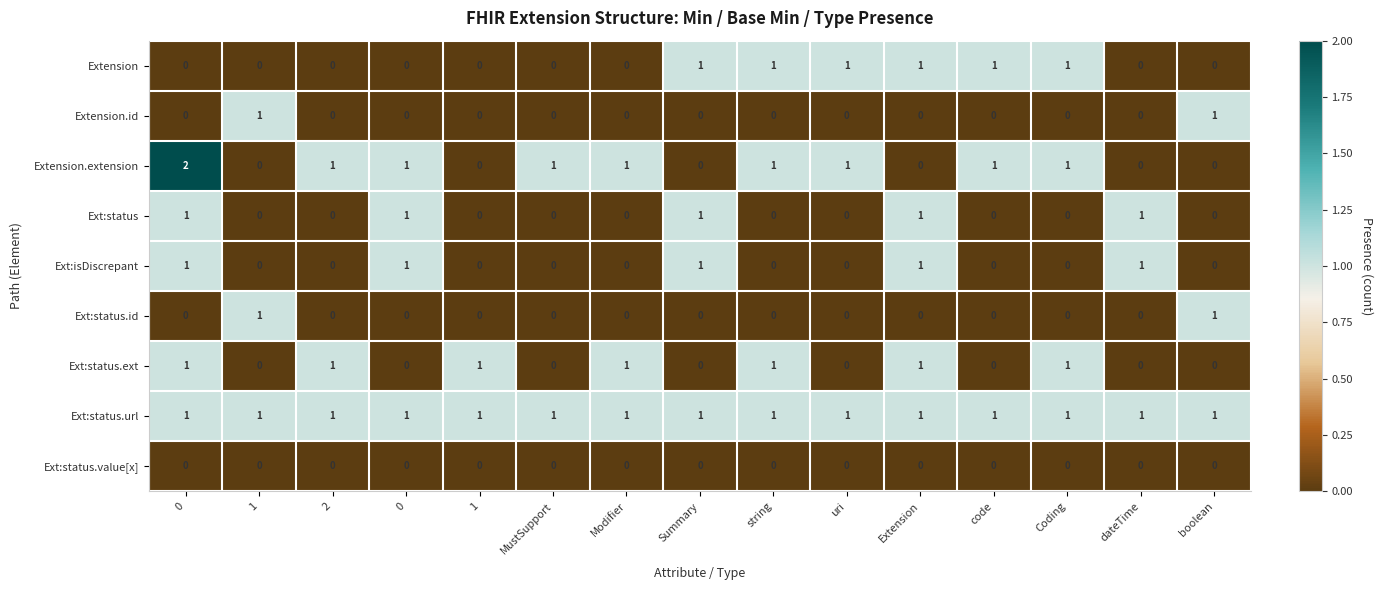

How many distinct data groups are displayed?

9